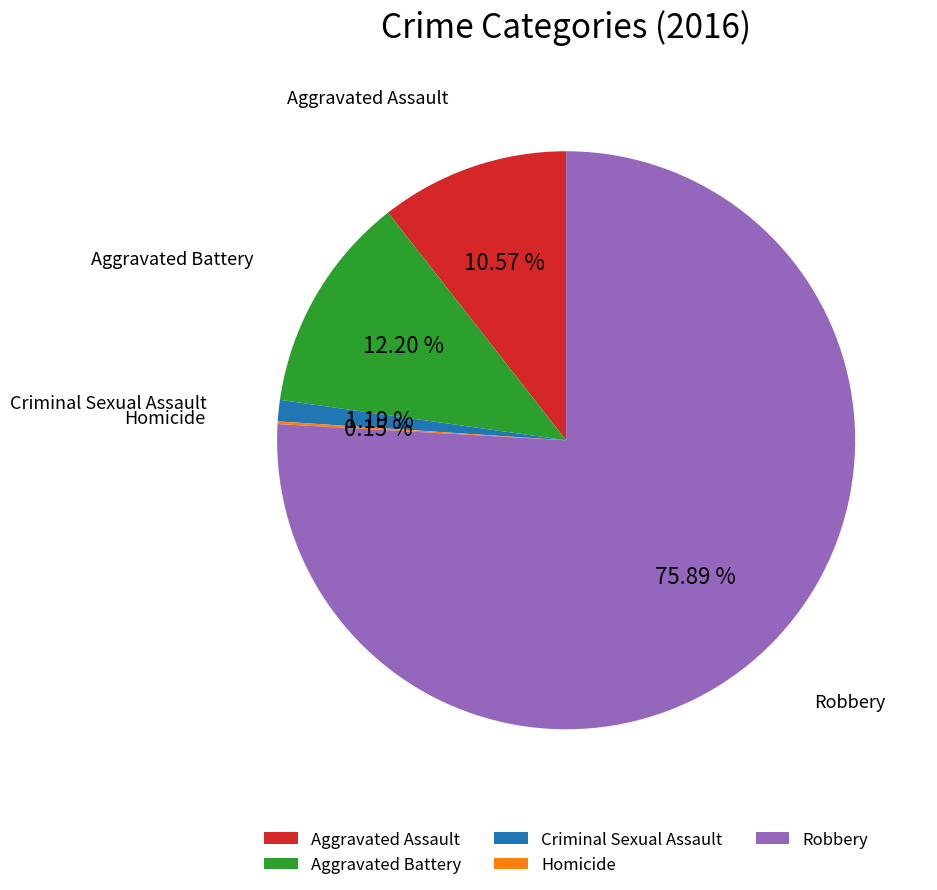

What is the largest slice in the pie chart?

Robbery